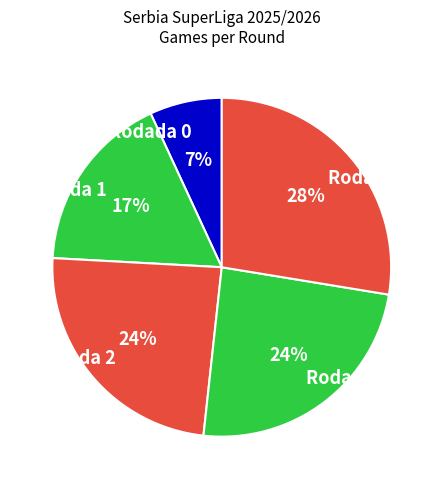

To the nearest percent, what portion does Rodada 0 represent?

7%